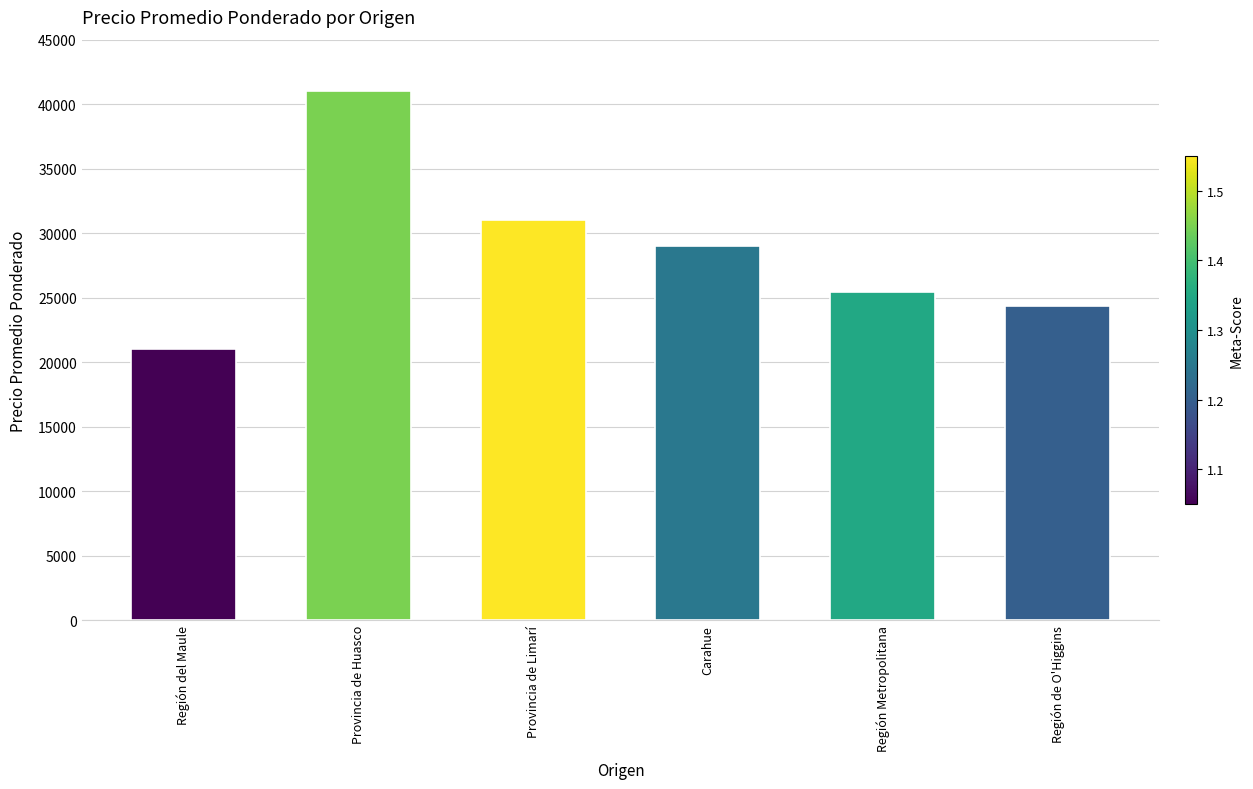

What is the sum of the values at Carahue and Provincia de Huasco?

70000